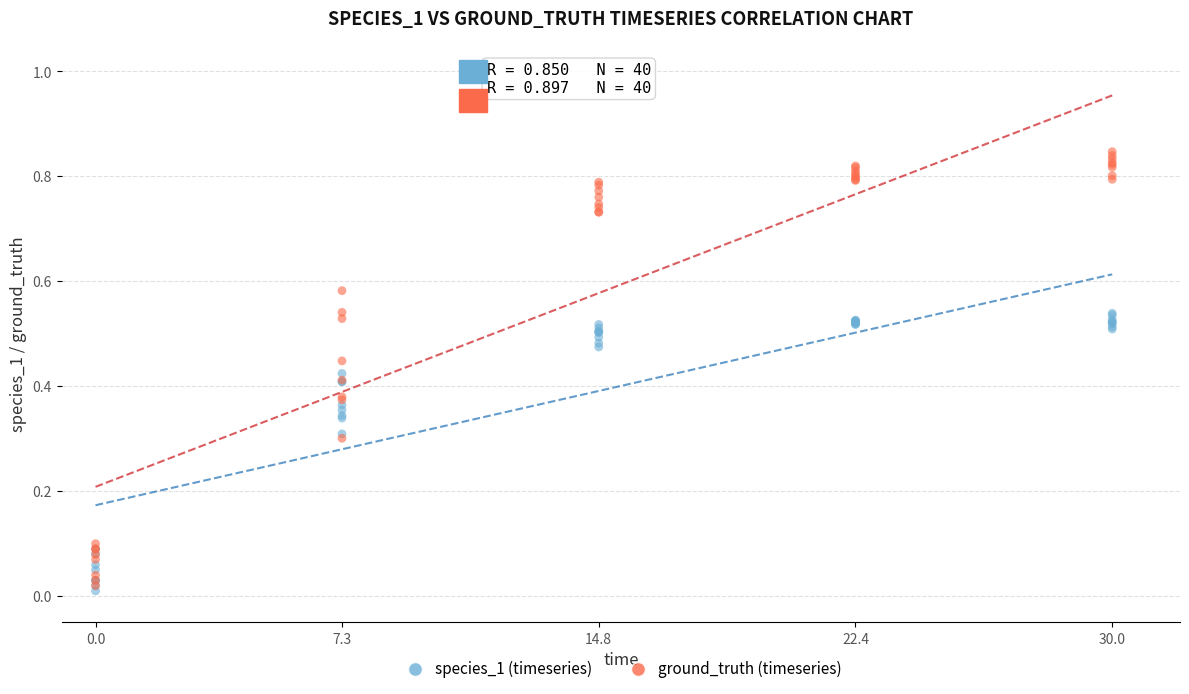

Which series has the largest Y range (max minus min)?

ground_truth (timeseries)